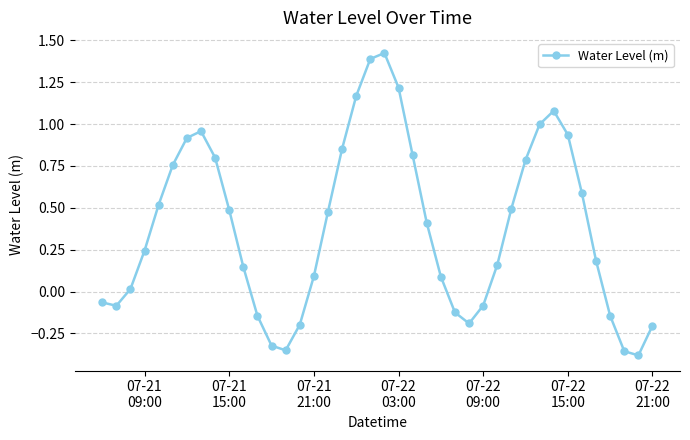

True or false: the data has more than 0 interior local peaks.

True